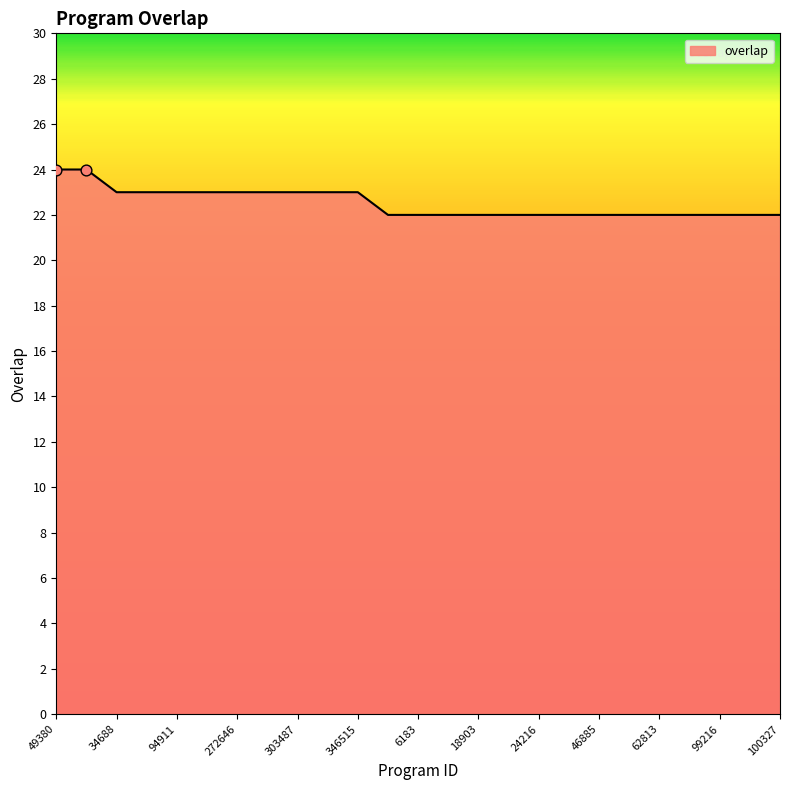

What is the smallest value displayed?

22